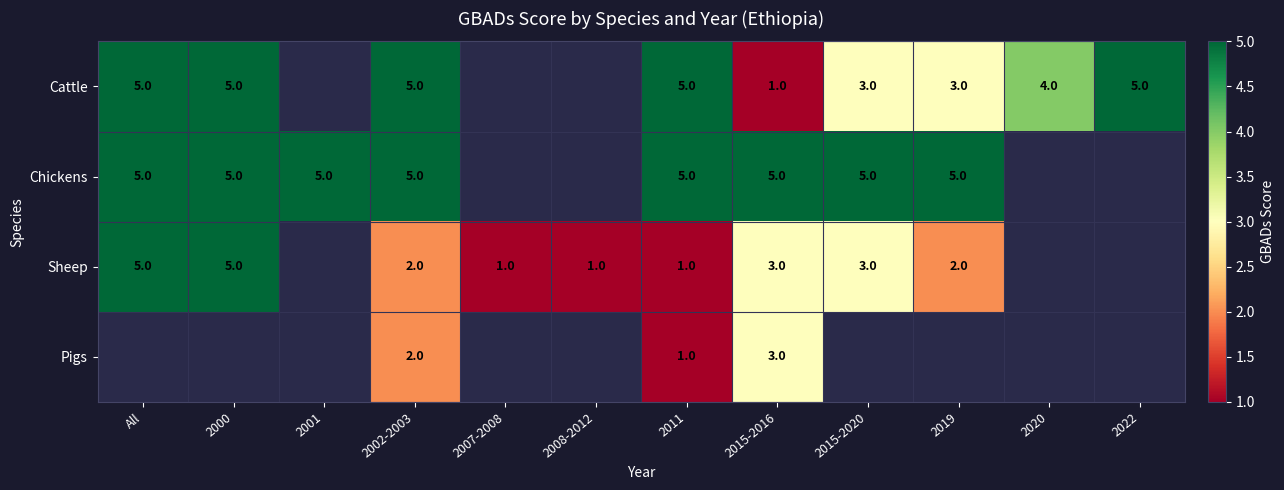

Is it true that Cattle equals 3 at 2015-2020?

True